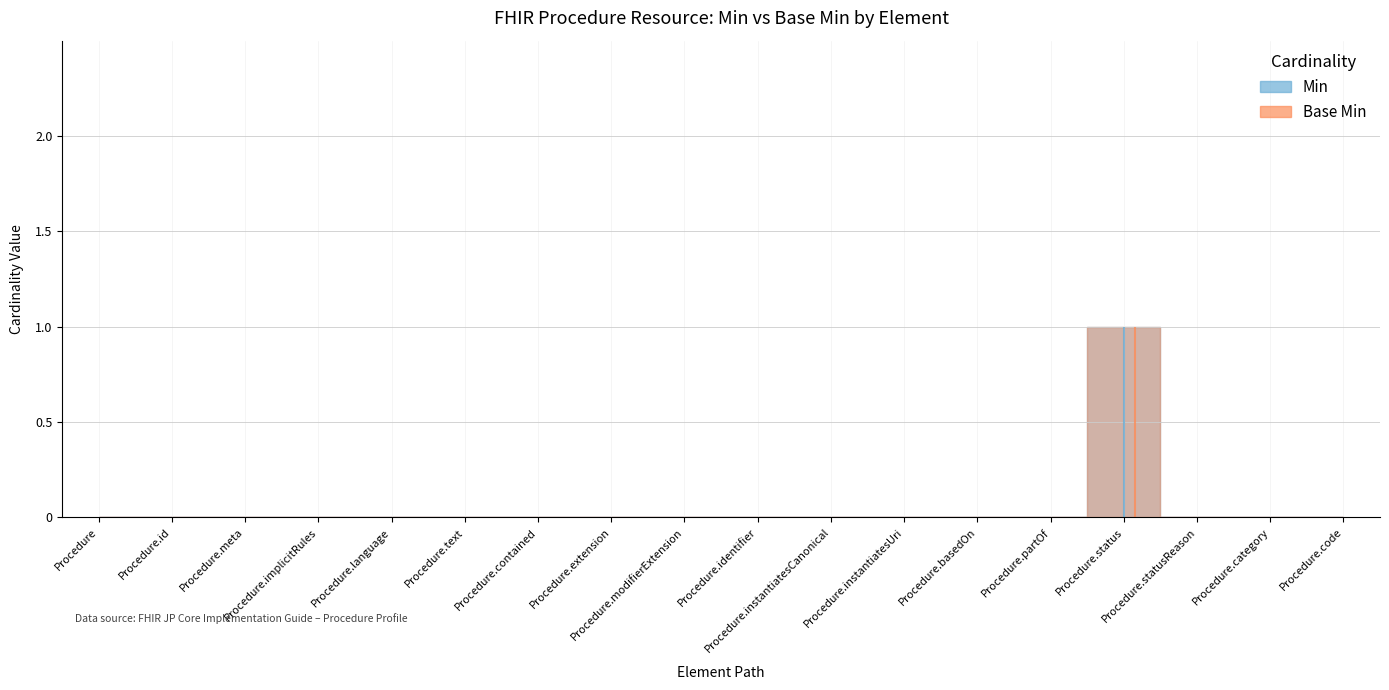

The Base Min series shows 0 at Procedure.identifier. True or false?

True